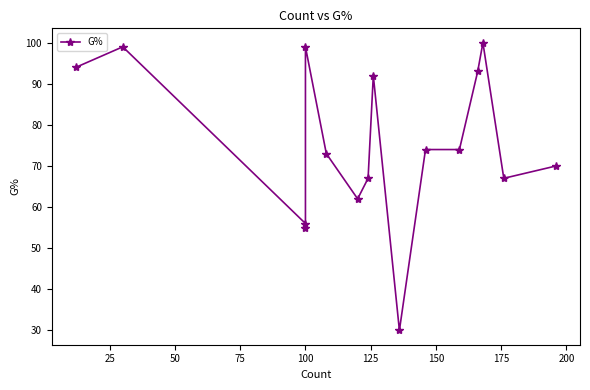

Reading left to right, what are all the values shown in this chart?

94	99	56	55	99	73	62	67	92	30	74	74	93	100	67	70